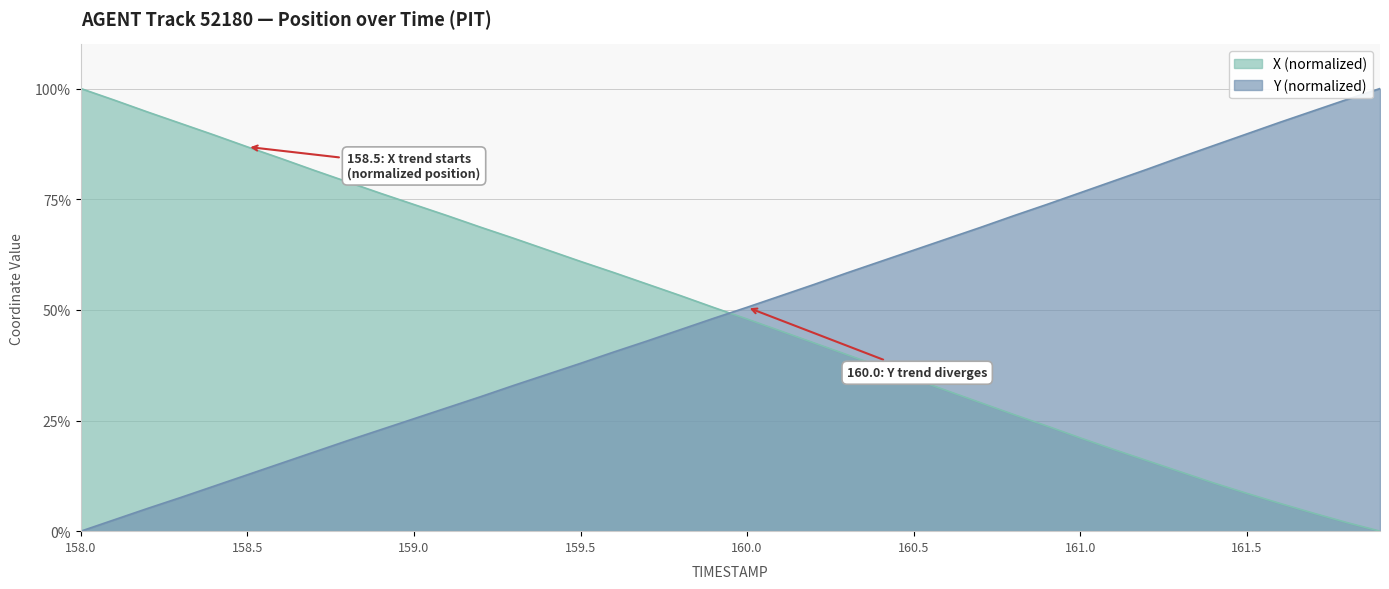

What is the label of the 1st point from the left?

158.0